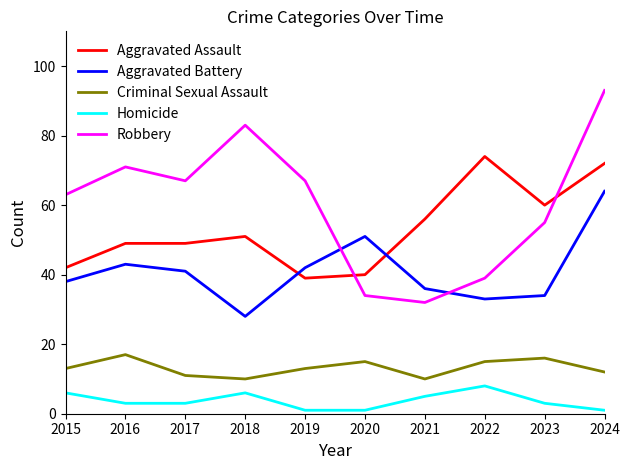

At which label does Criminal Sexual Assault reach its peak?

2016